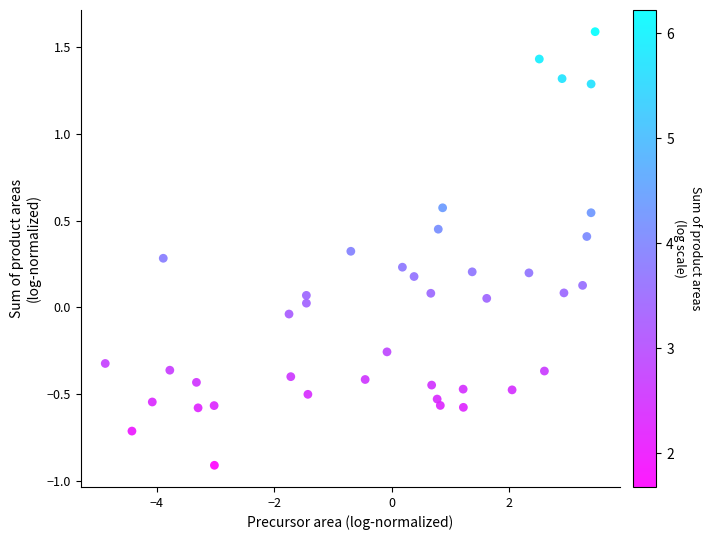

What is the range of X values (max minus min)?

8.3